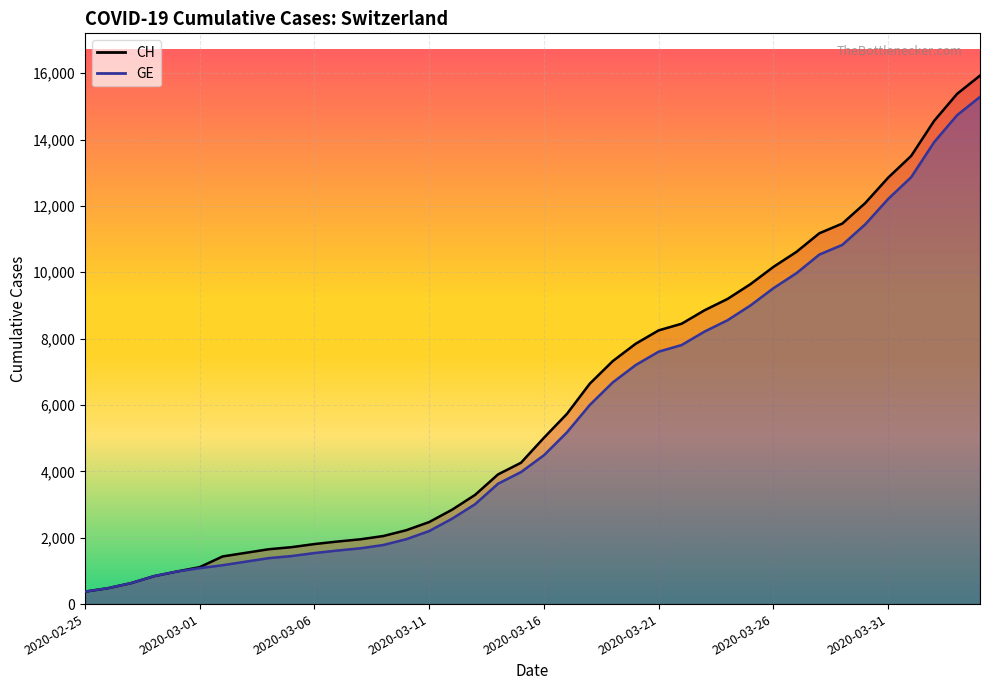

What is the sum of the GE values at 2020-03-09 and 2020-03-23?

9993